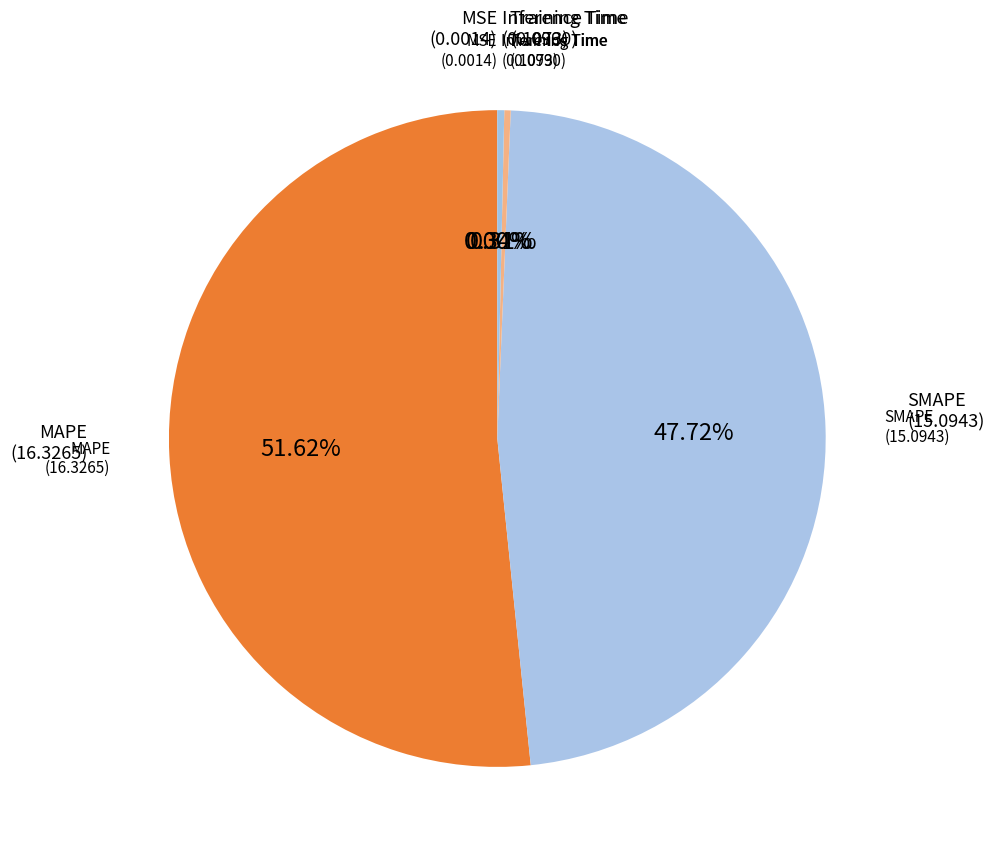

What is the largest slice in the pie chart?

MAPE